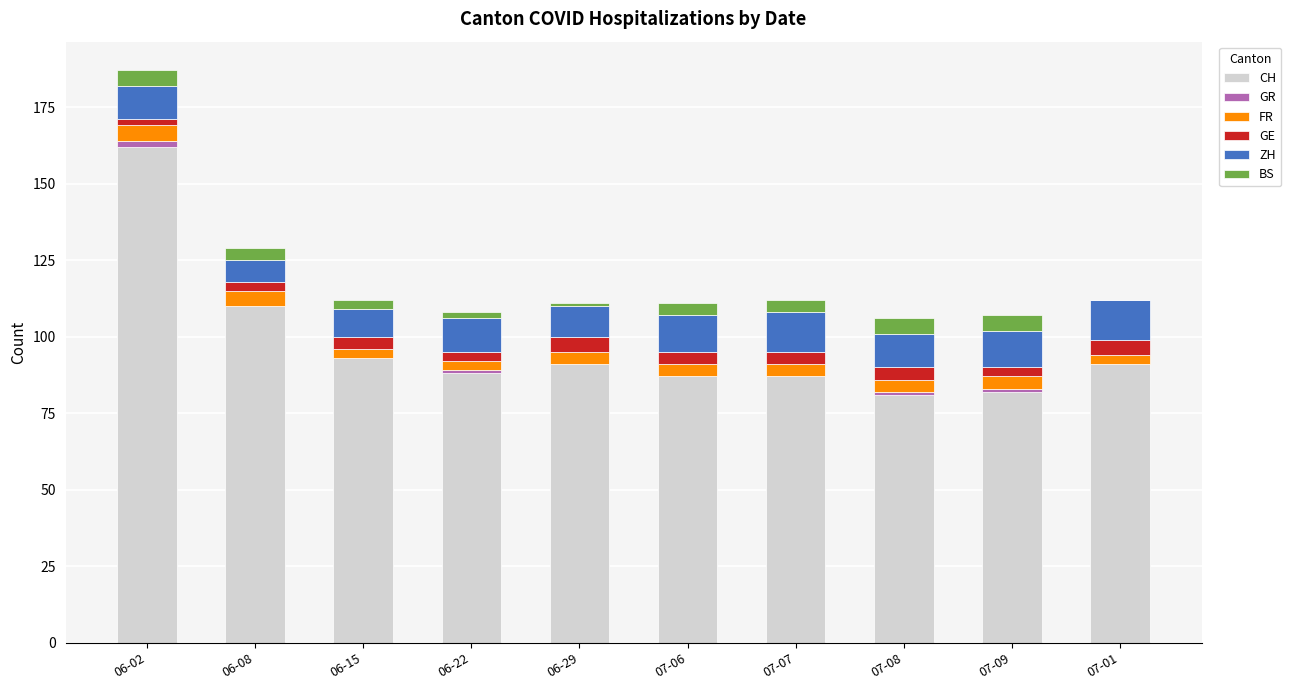

At which label does CH reach its peak?

06-02